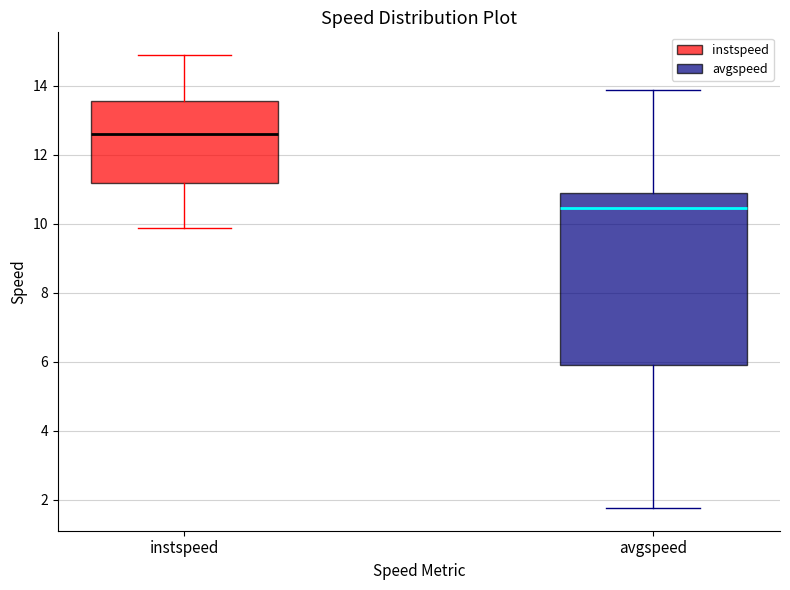

Reading left to right, read every box against the y-axis: the position of its median line, the range the box covers, and the ends of its whiskers. The values are not printed on the chart, so give them approximately, as read against the axis.

instspeed: median 12.6, box 11.2 to 13.6, whiskers 9.8 to 14.8
avgspeed: median 10.4, box 6.0 to 10.8, whiskers 1.8 to 13.8